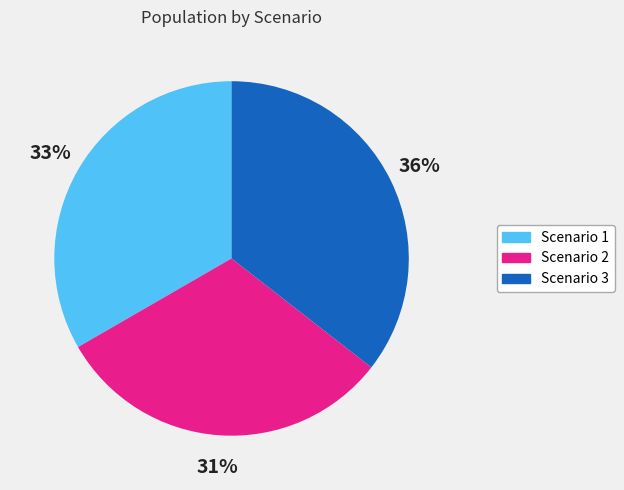

What percentage is the Scenario 3 slice, to the nearest percent?

36%